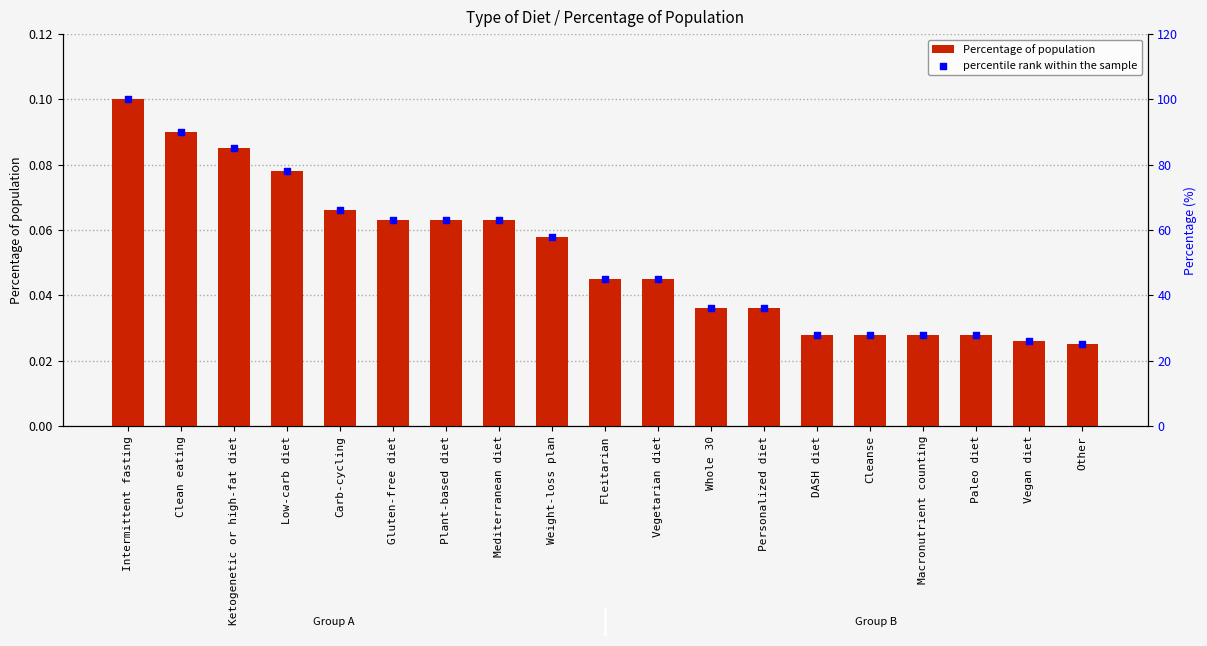

At how many categories does at least one series exceed 76?

4